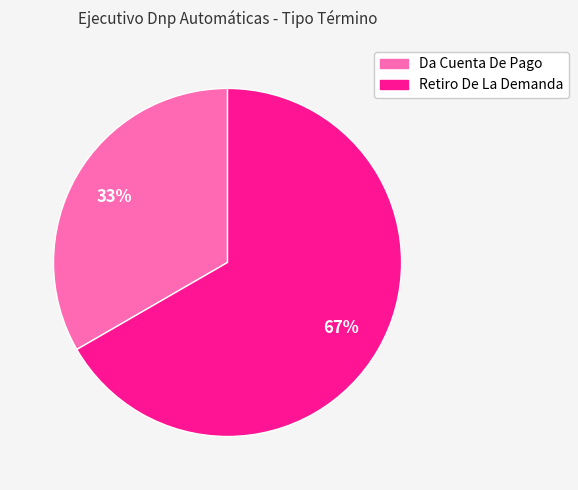

Do Da Cuenta De Pago and Retiro De La Demanda together represent more than half of the pie?

Yes